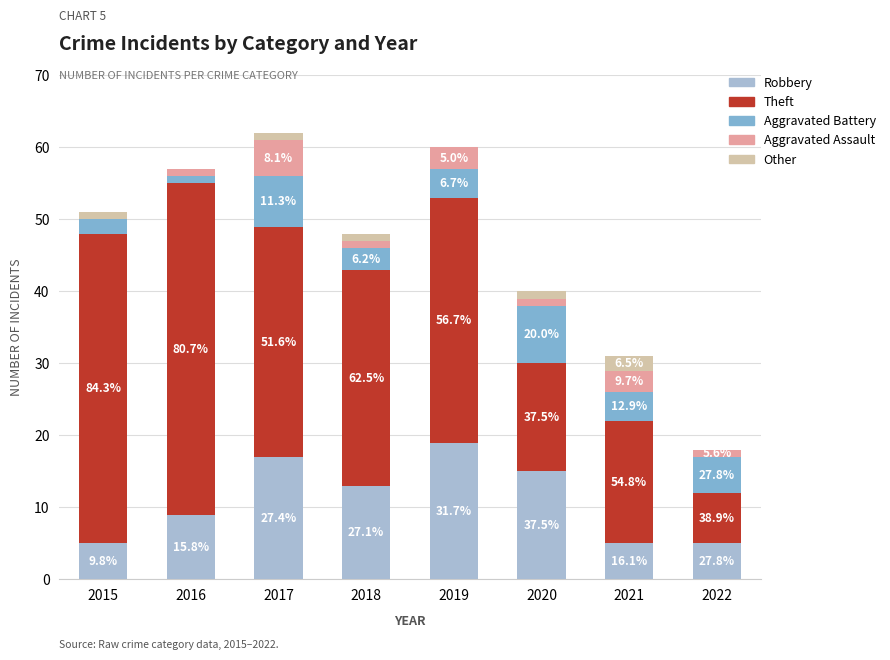

Does the chart contain stacked bars?

Yes